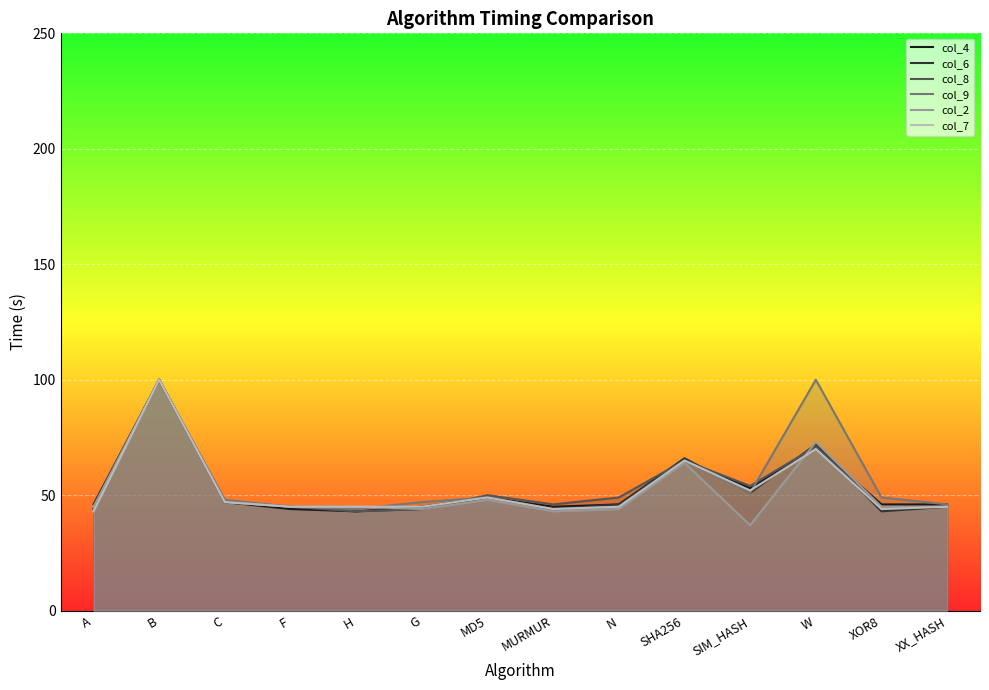

Is the value of col_4 at SHA256 greater than the value of col_8 at C?

Yes